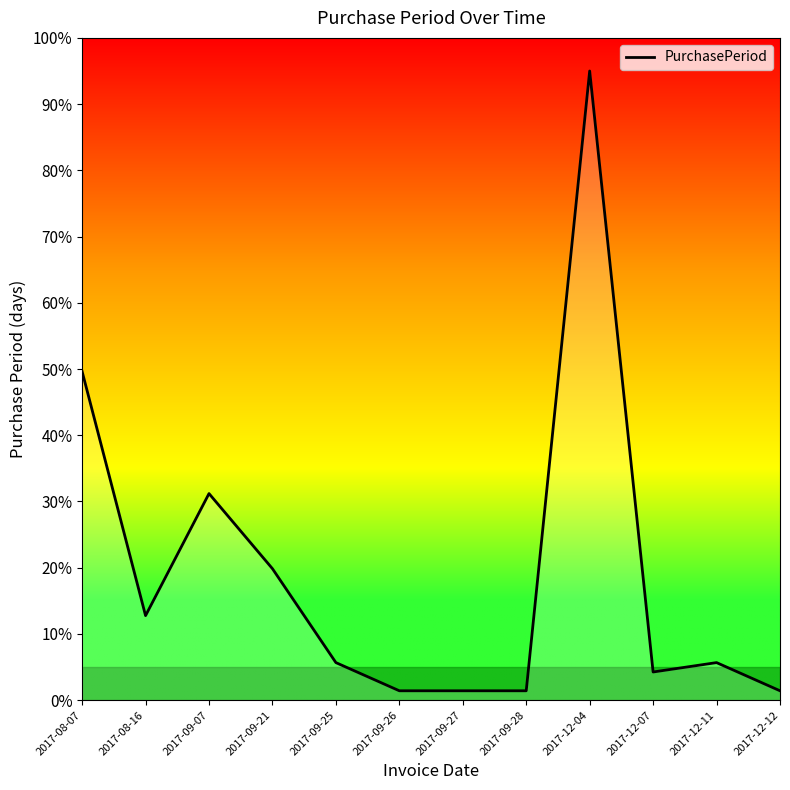

What is the difference between the maximum and minimum values?

93.6